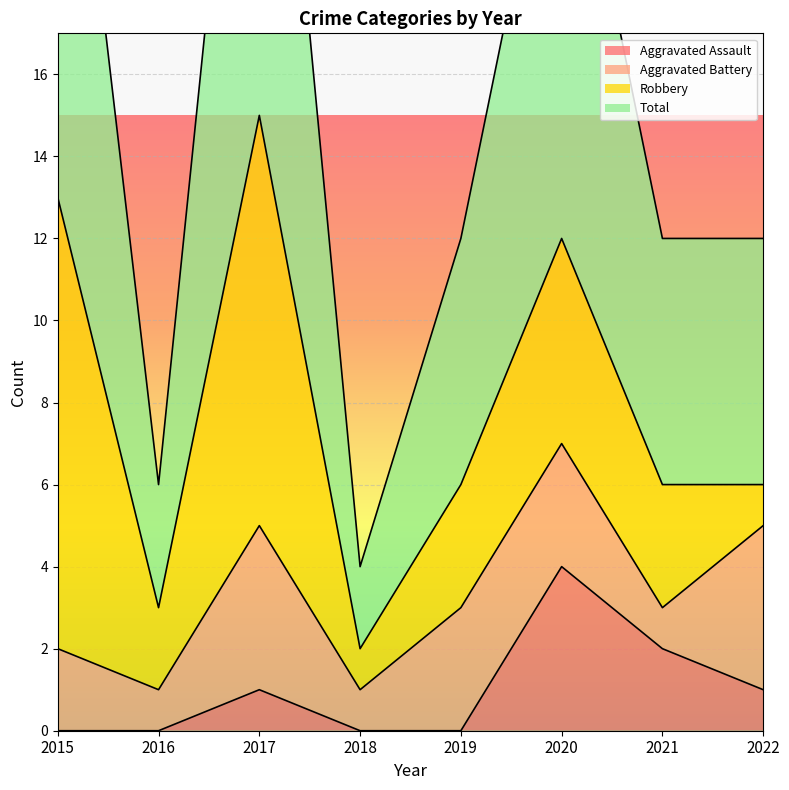

The Aggravated Assault series shows -2 at 2015. True or false?

False